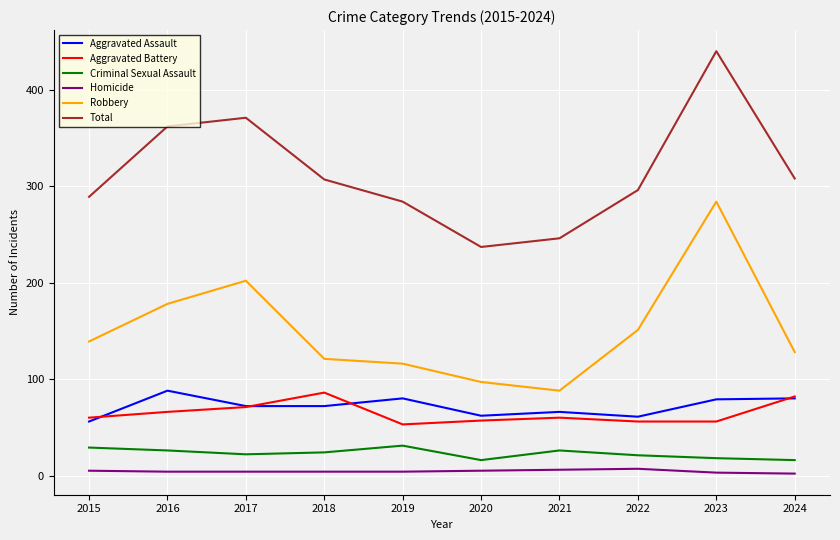

True or false: Aggravated Assault and Criminal Sexual Assault cross at least once.

False